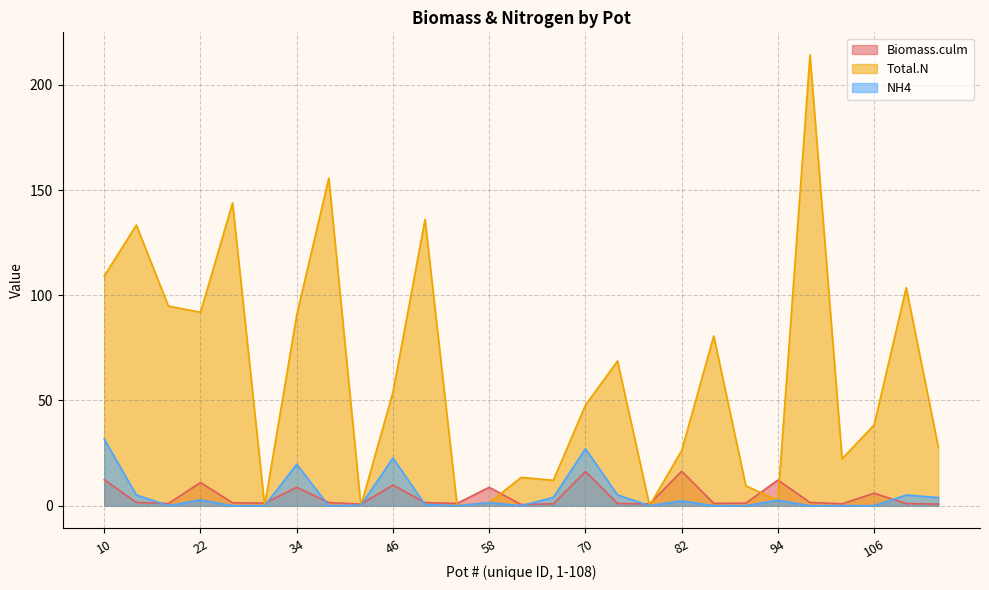

At how many categories does at least one series exceed 64?

12